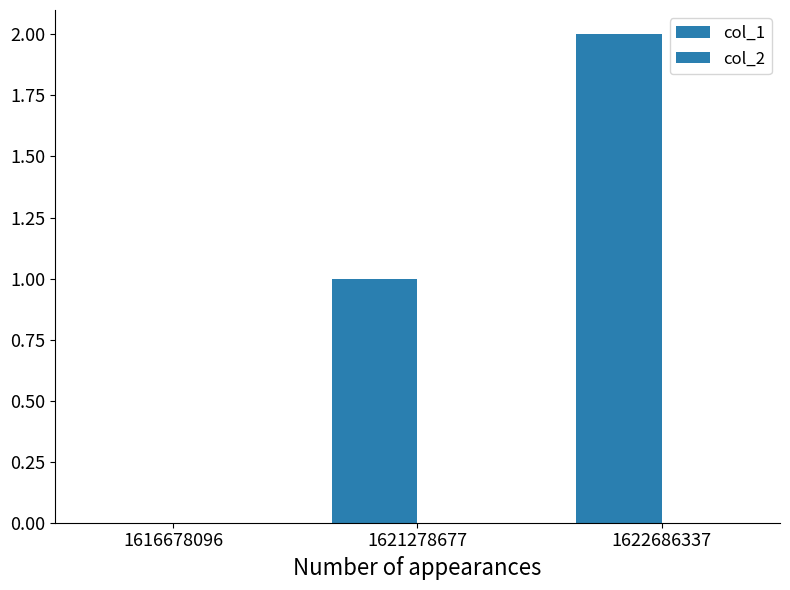

Reading left to right, extract all data points from this chart.

col_1: 0	1	2
col_2: 0	0	0